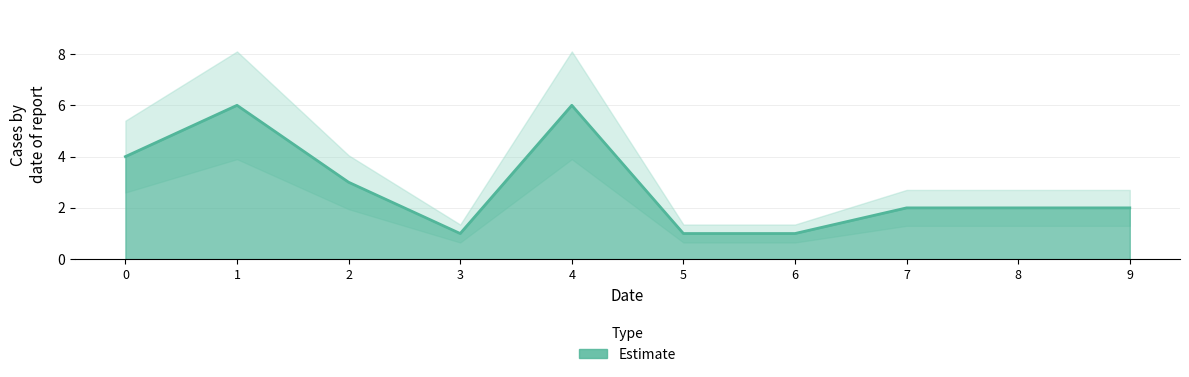

Reading left to right, list all the values displayed in this chart.

4	6	3	1	6	1	1	2	2	2